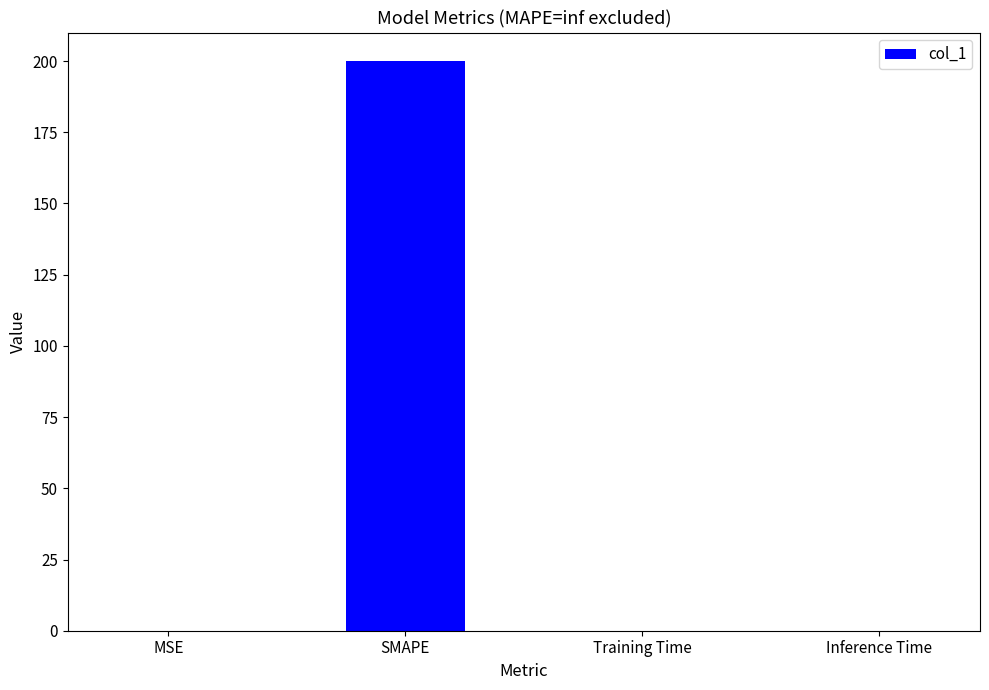

What is the sum of all values?

200.0